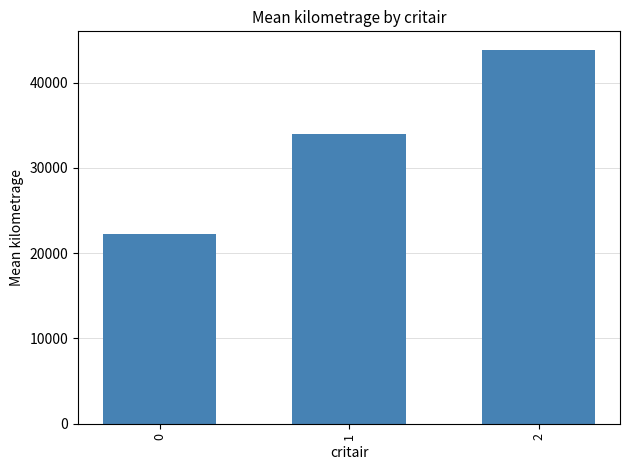

The value at 0 is 30230.5. True or false?

False